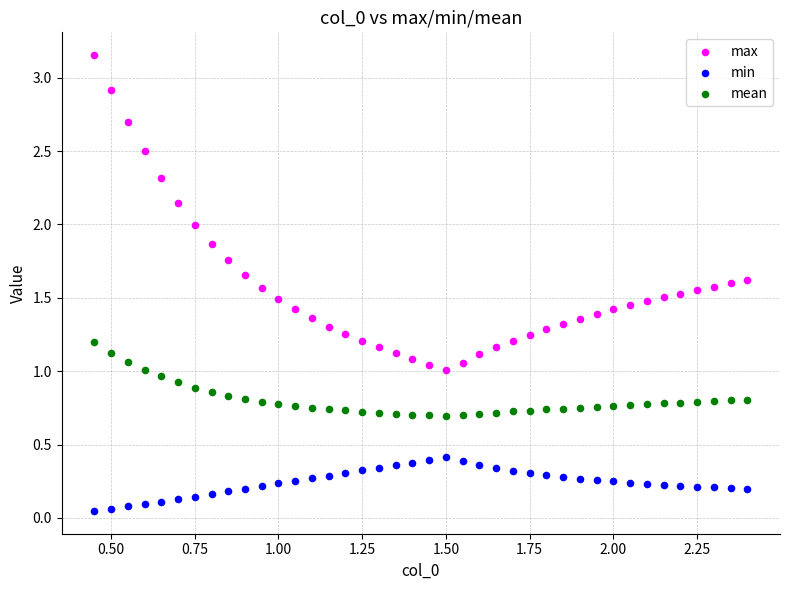

Which series has the largest Y range (max minus min)?

max